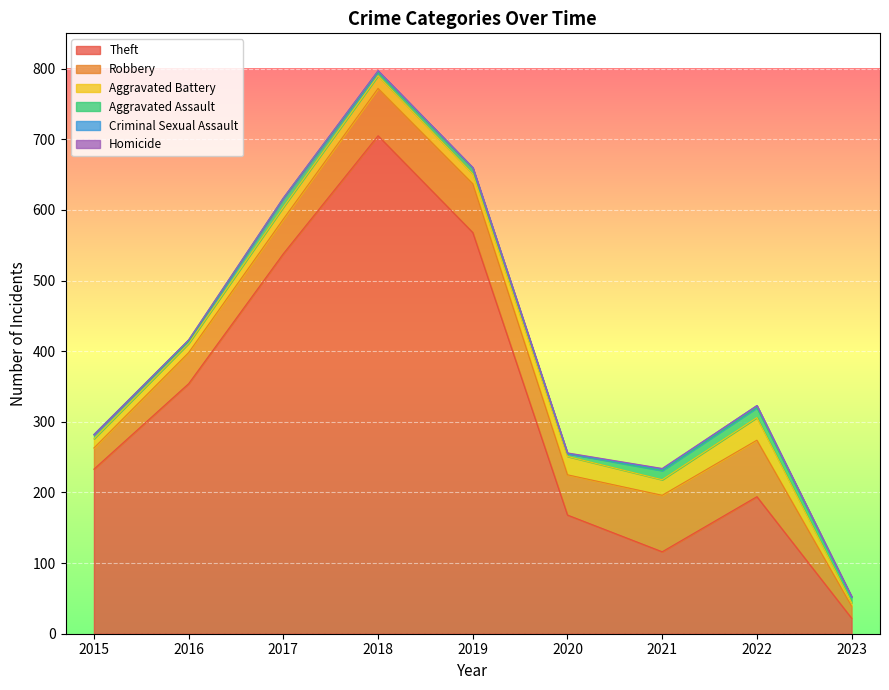

Rank the categories by Criminal Sexual Assault value from lowest to highest.

2015, 2020, 2023, 2017, 2019, 2016, 2018, 2021, 2022